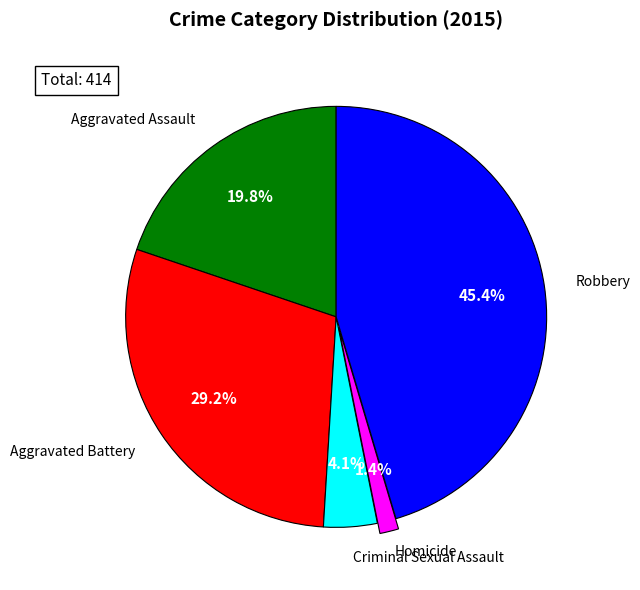

Does any single category account for the majority?

No